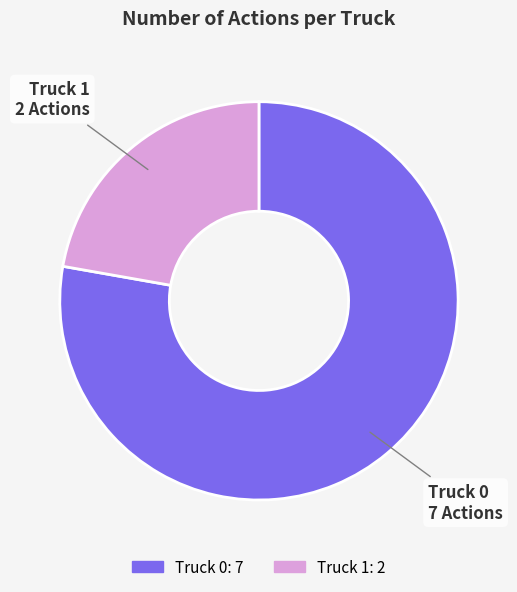

Combined, do Truck 0 and Truck 1 account for over 50%?

Yes